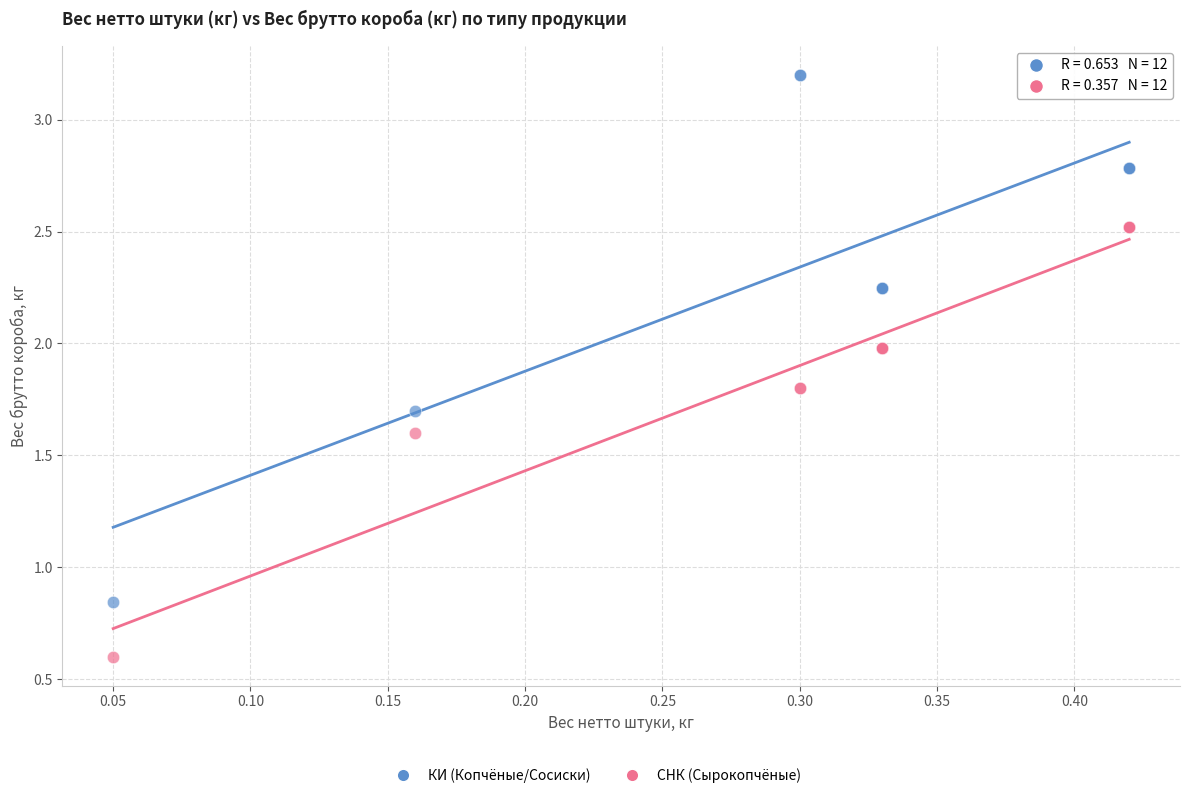

Which series contains the lowest Y value?

СНК (Сырокопчёные)